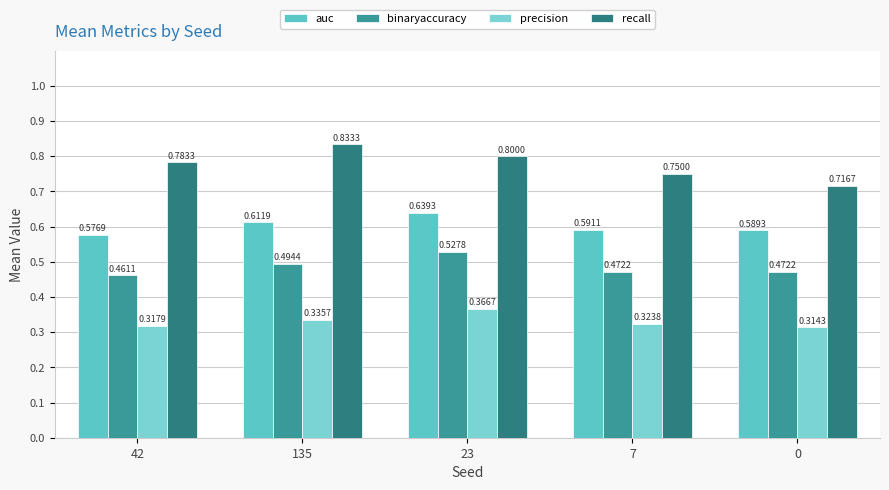

Does the chart contain stacked bars?

No